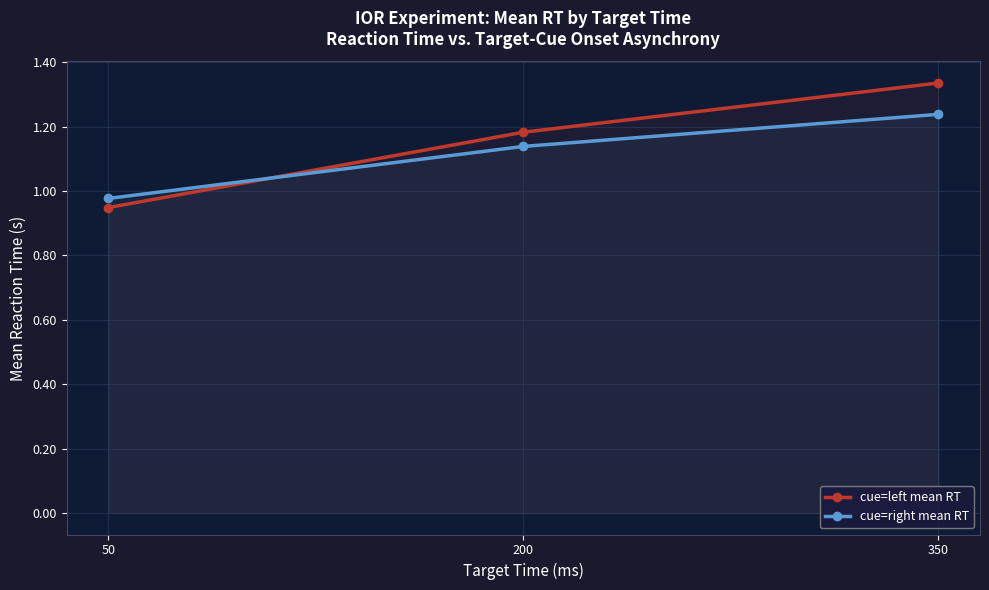

What is the approximate value of cue=left mean RT at 200?

1.2